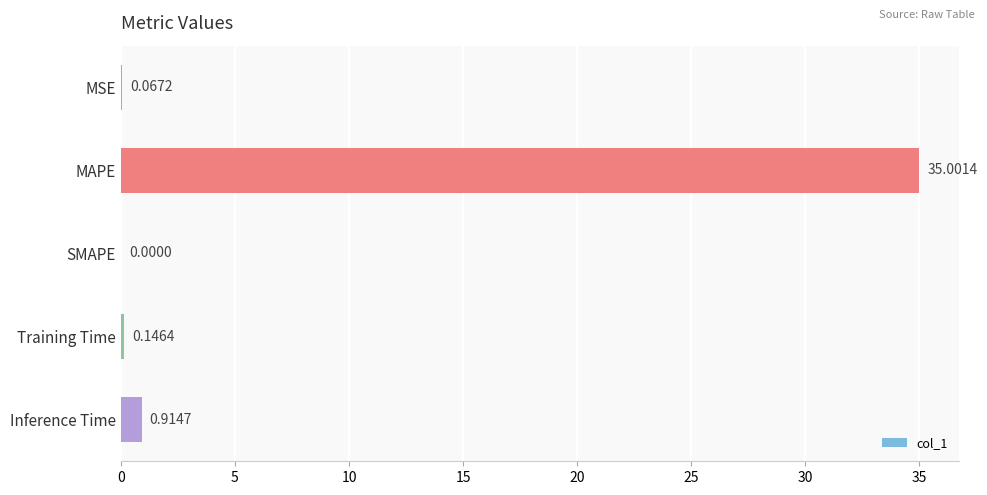

At which label is the value closest to 17?

Inference Time